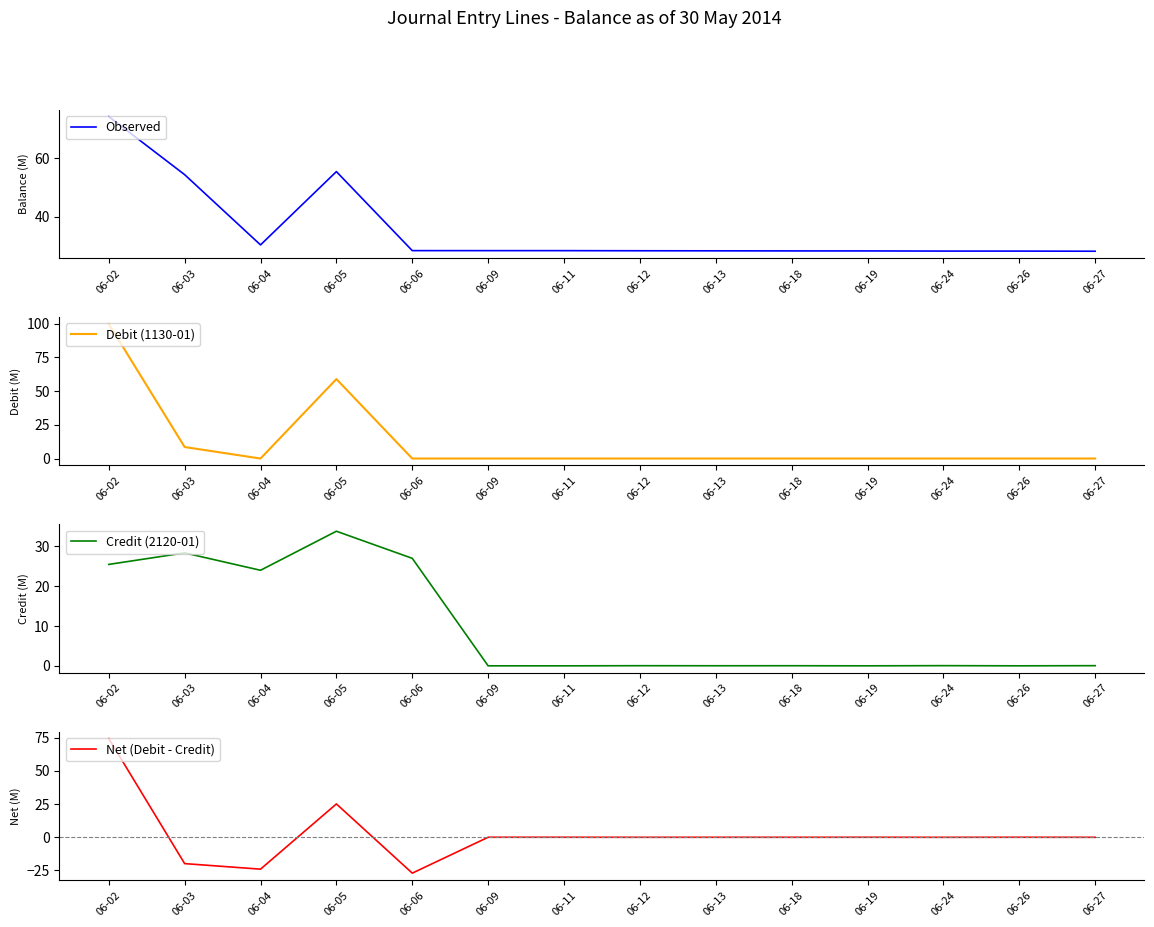

What is the sum of all Observed values?

498.3